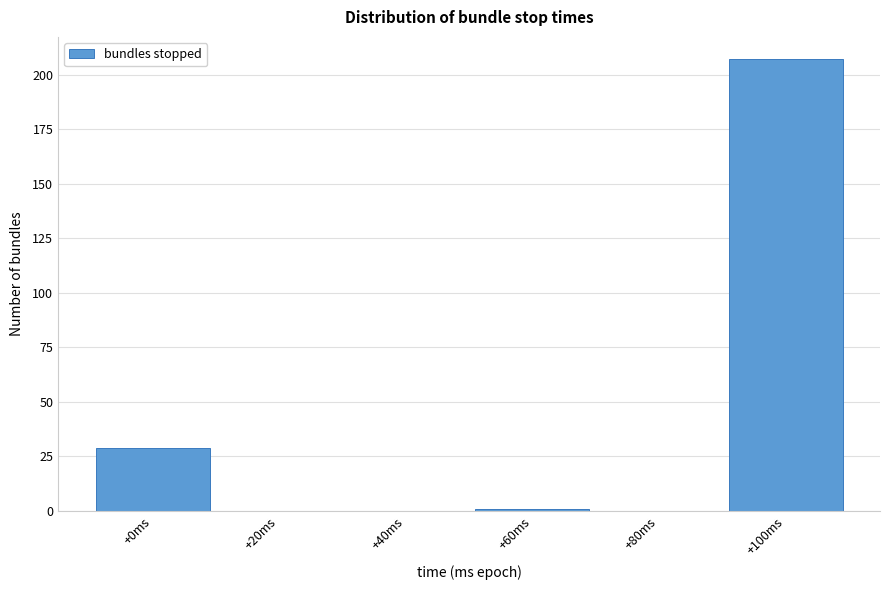

Reading right to left, transcribe all the data shown in this chart.

+100ms=207	+80ms=0	+60ms=1	+40ms=0	+20ms=0	+0ms=29